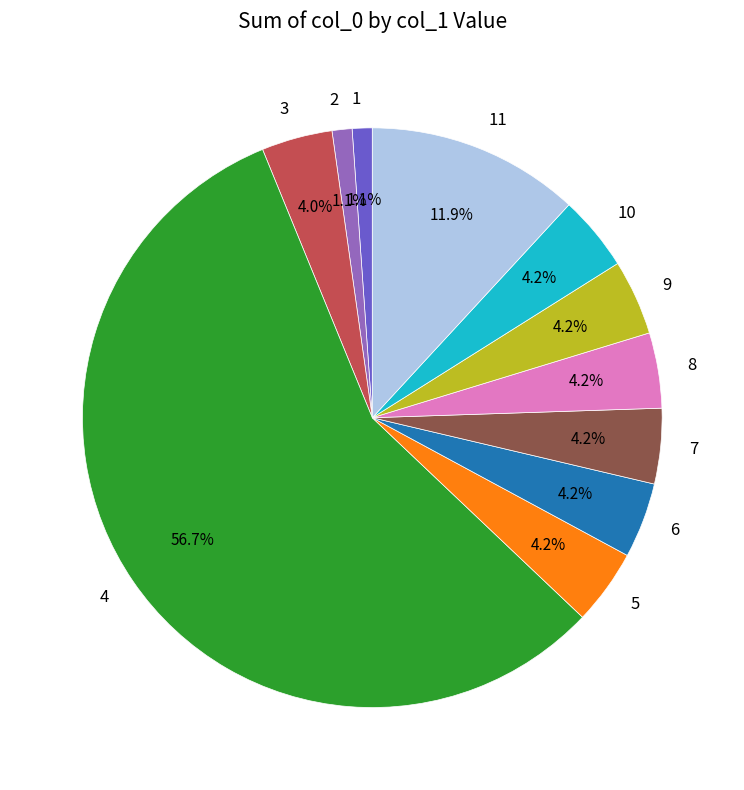

To the nearest percent, what is the difference between the largest and smallest slice percentages?

56%